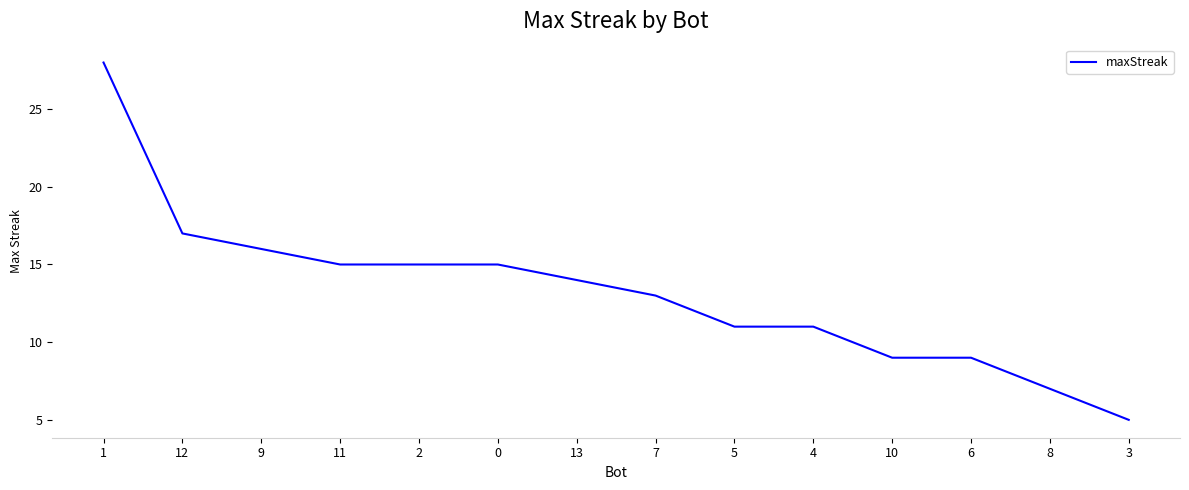

What is the change in value from 2 to 5?

-4